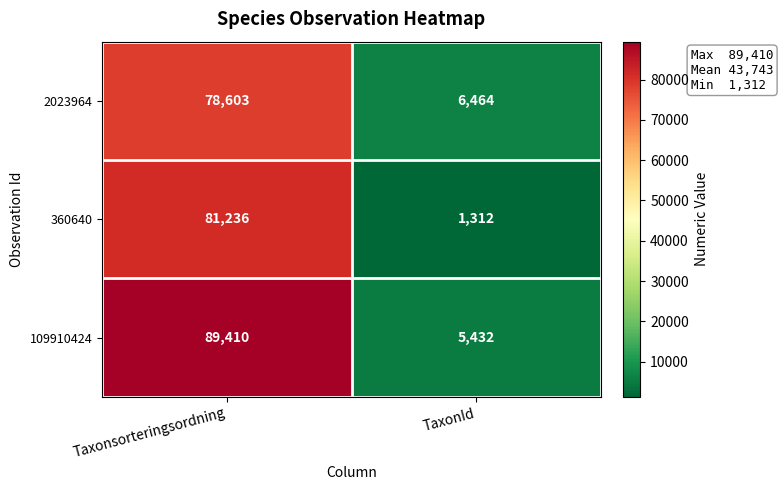

At which label is 2023964 closest to 42533?

TaxonId